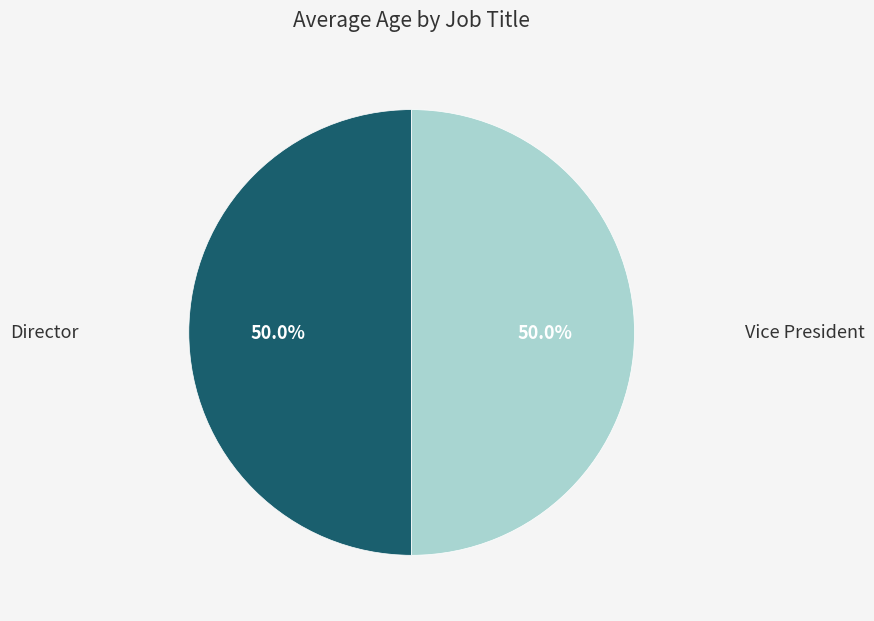

Approximately how many times larger is the value at Vice President compared to Director?

1.0